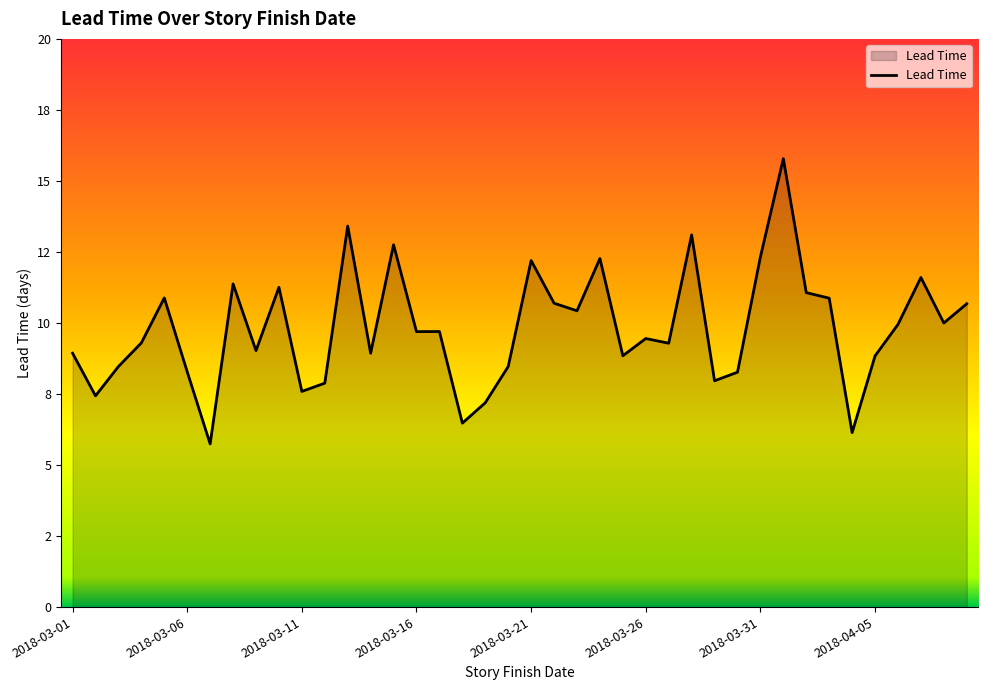

Does the chart have visible grid lines?

No